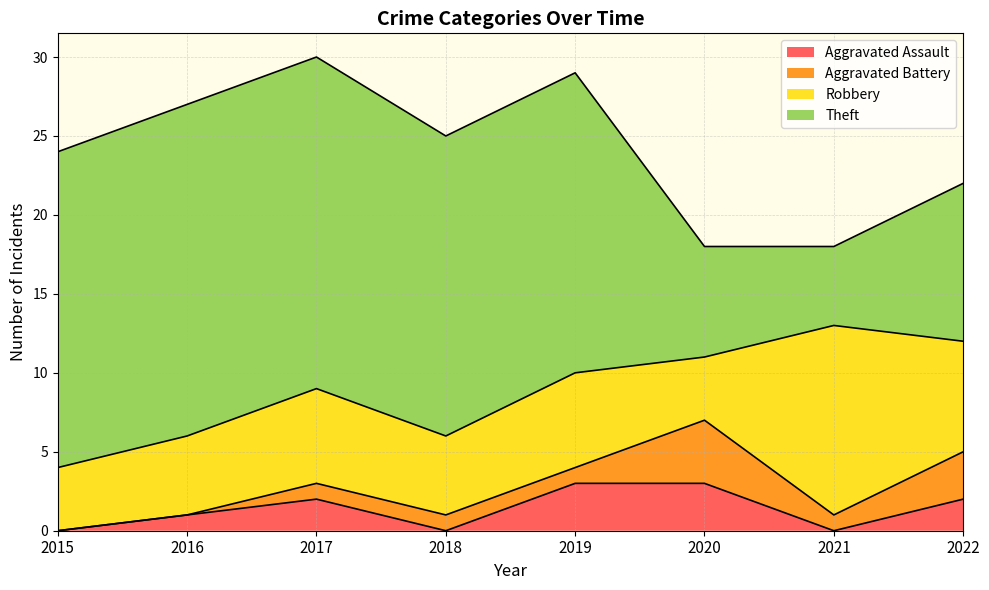

How many Aggravated Battery values are between 1 and 3?

5